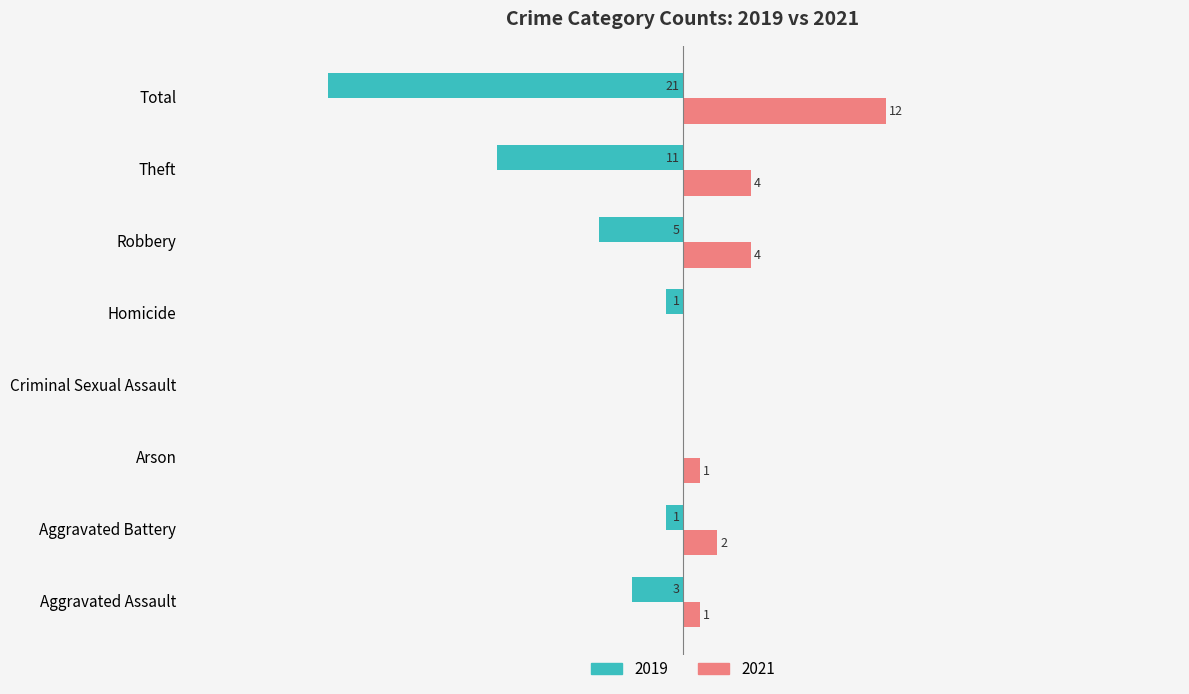

What are all the series names shown in the legend?

2019, 2021